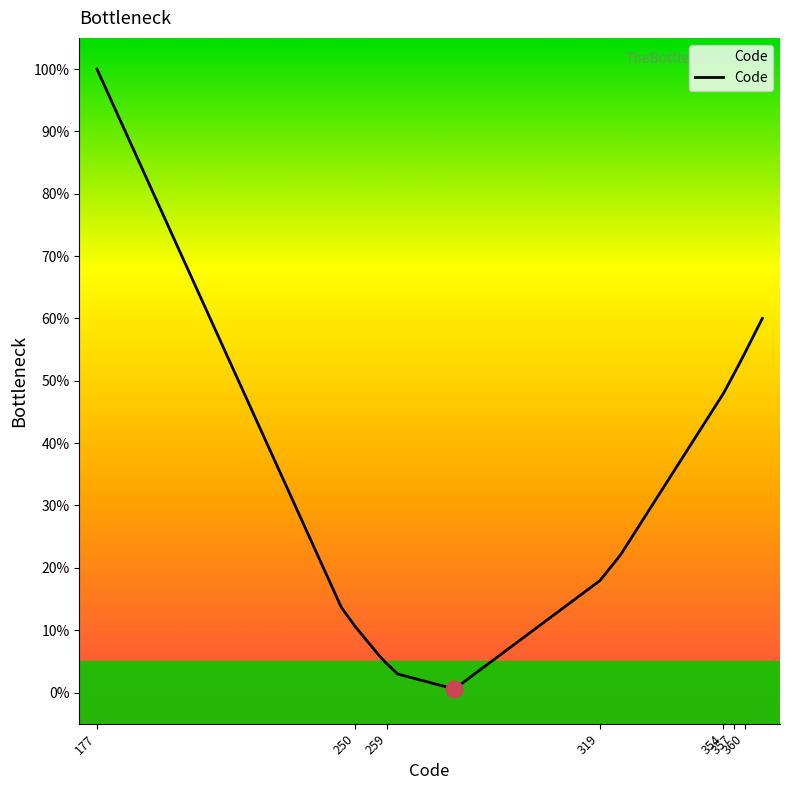

How many lines are shown in the chart?

1